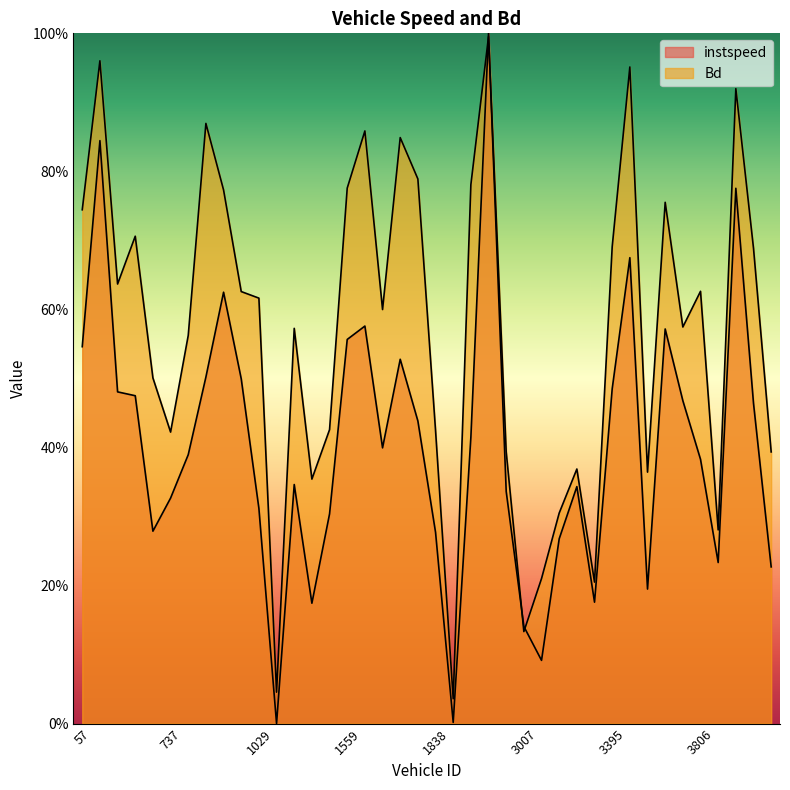

True or false: instspeed has more than 2 interior local peaks.

True